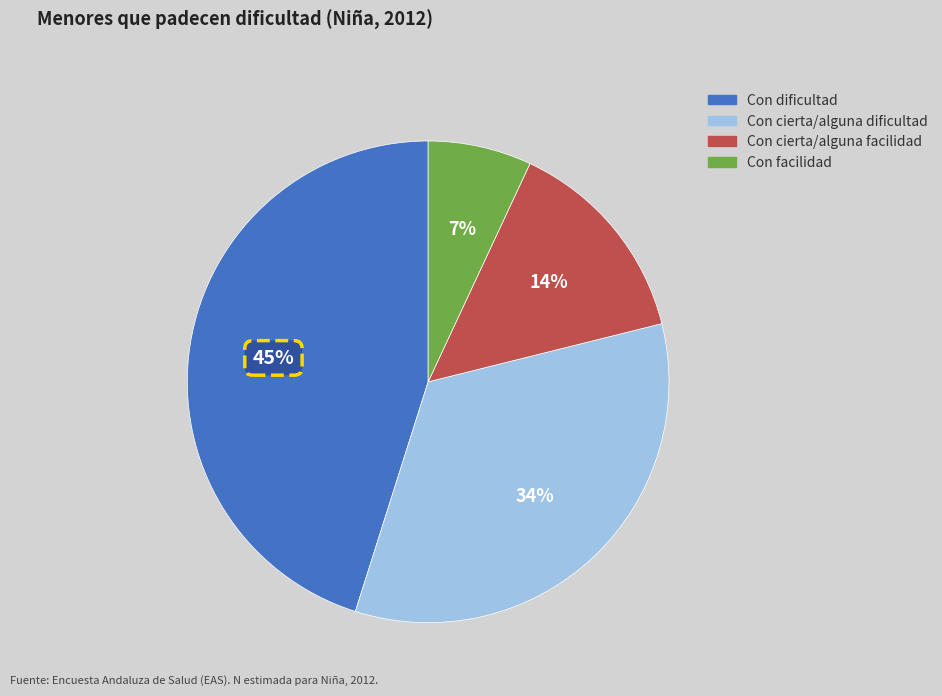

True or false: Con cierta/alguna dificultad accounts for 43% of the total.

False